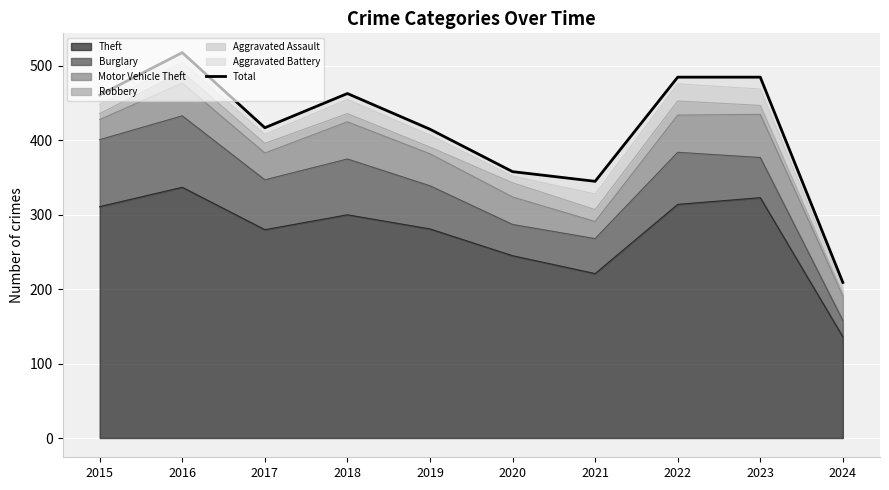

What is the value of the 6th point from the left?

358